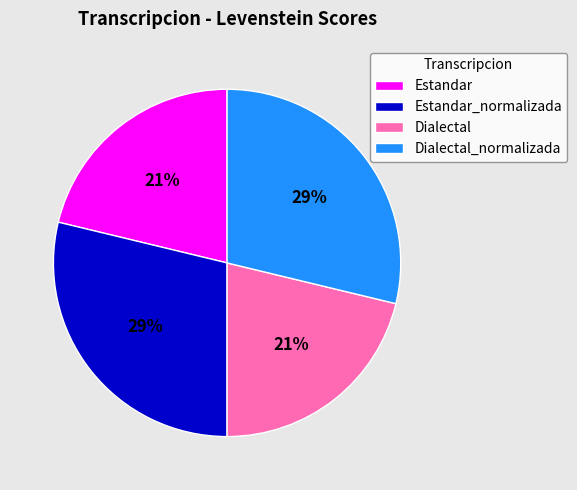

True or false: Dialectal accounts for 21% of the total.

True